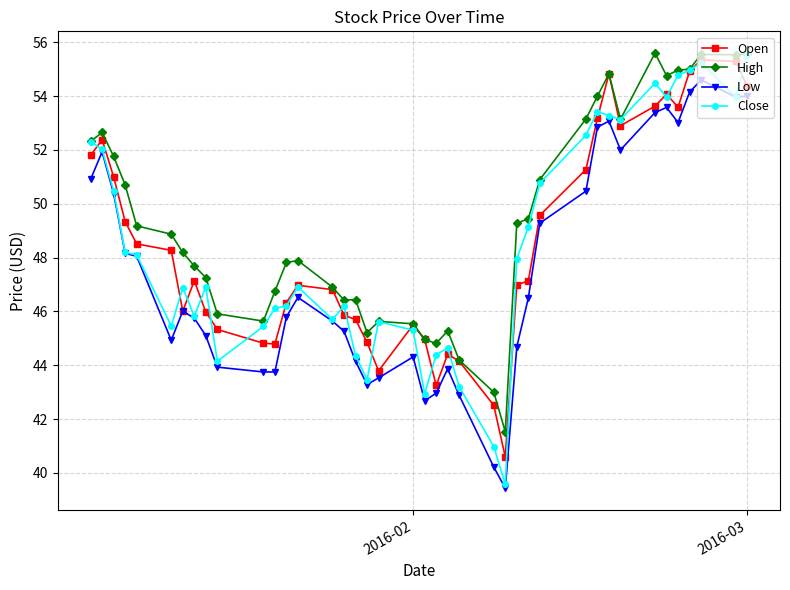

What is the maximum value for High?

55.6